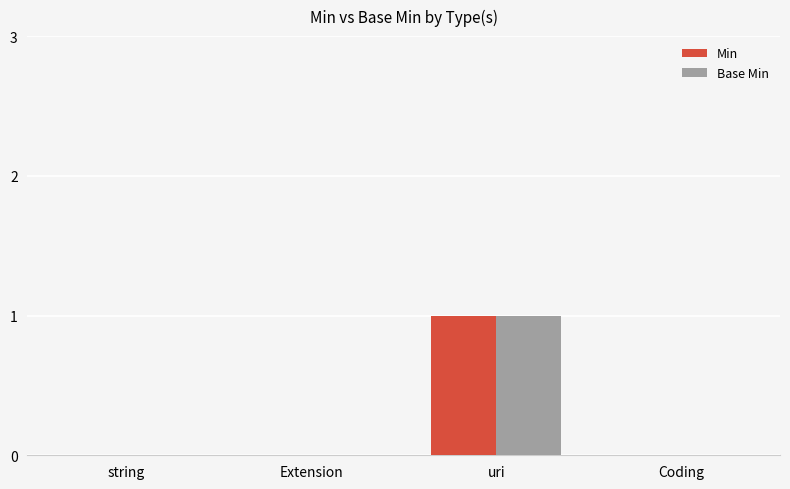

What is the difference between the Base Min values at Coding and uri?

1